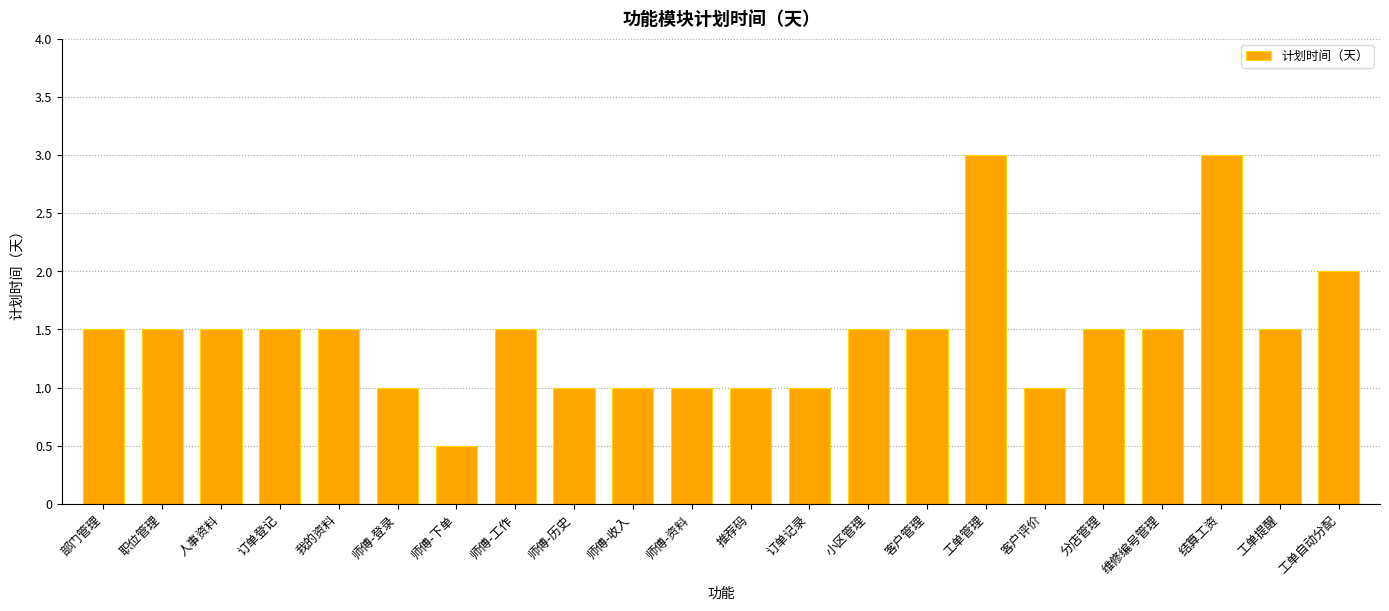

What is the change in value from 客户评价 to 结算工资?

+2.0